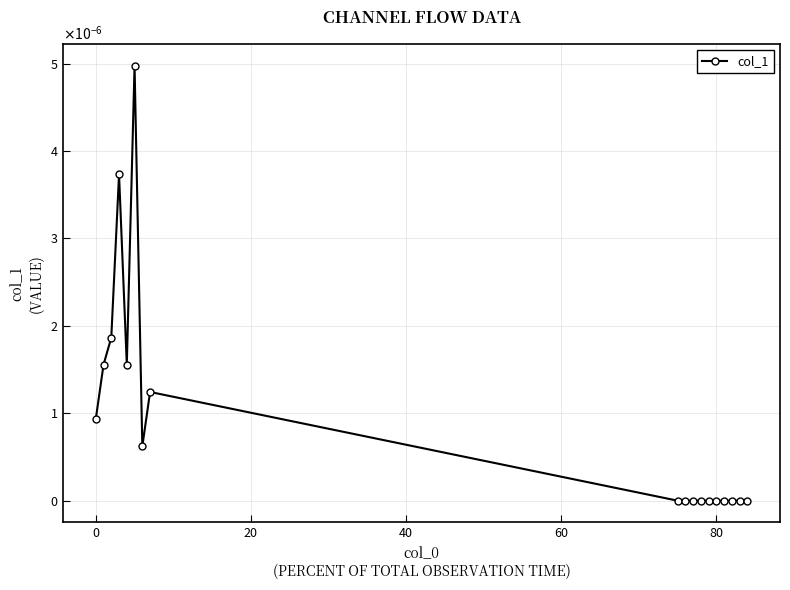

Is this an area chart (filled region under the line)?

No